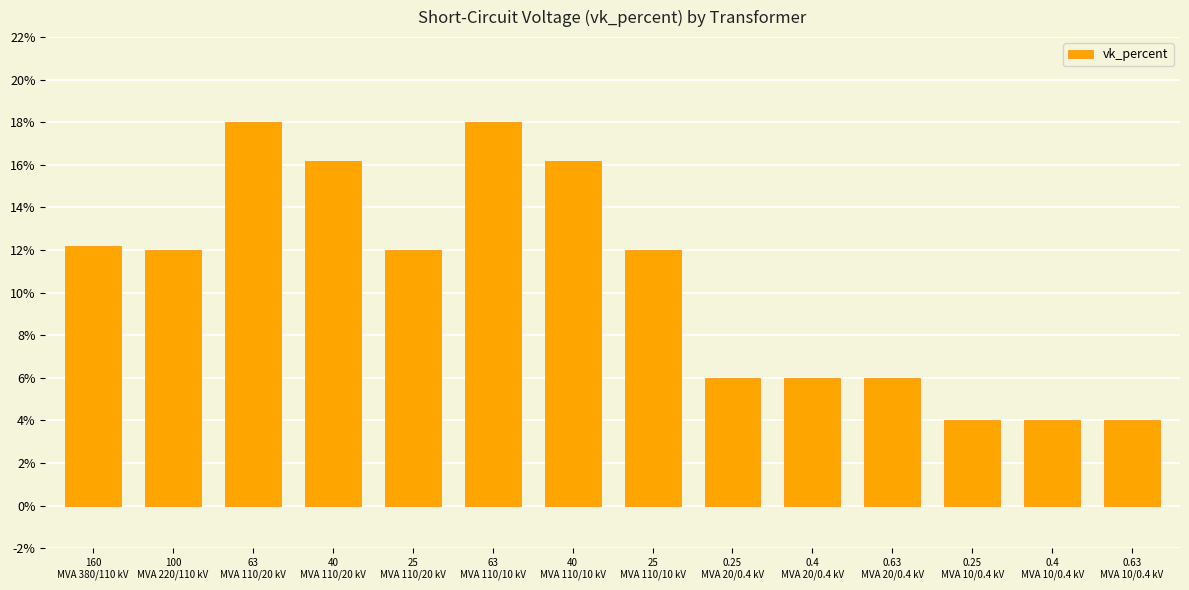

What is the difference between the maximum and minimum values?

14.0